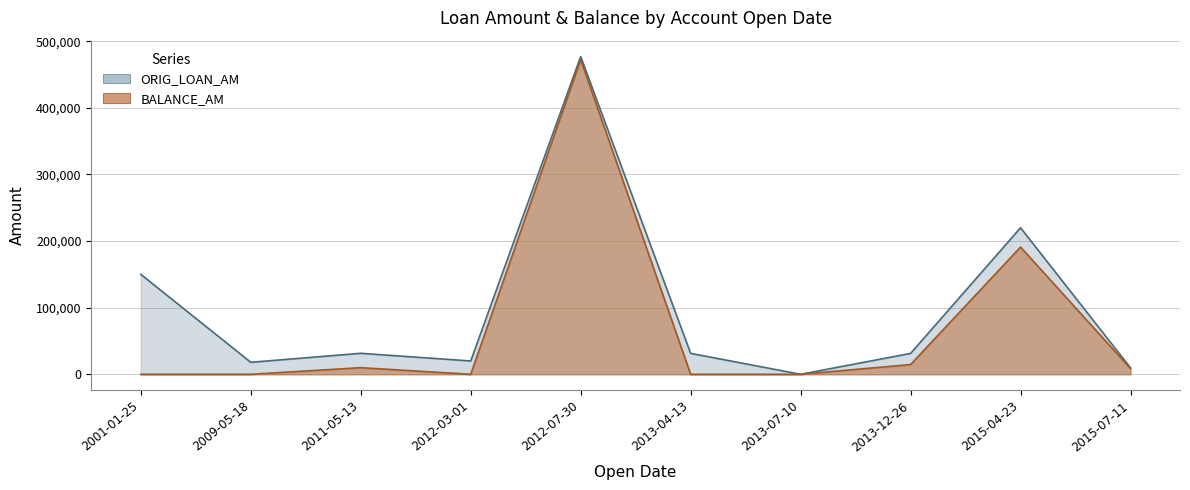

List the series in order of their overall mean, highest first.

ORIG_LOAN_AM, BALANCE_AM